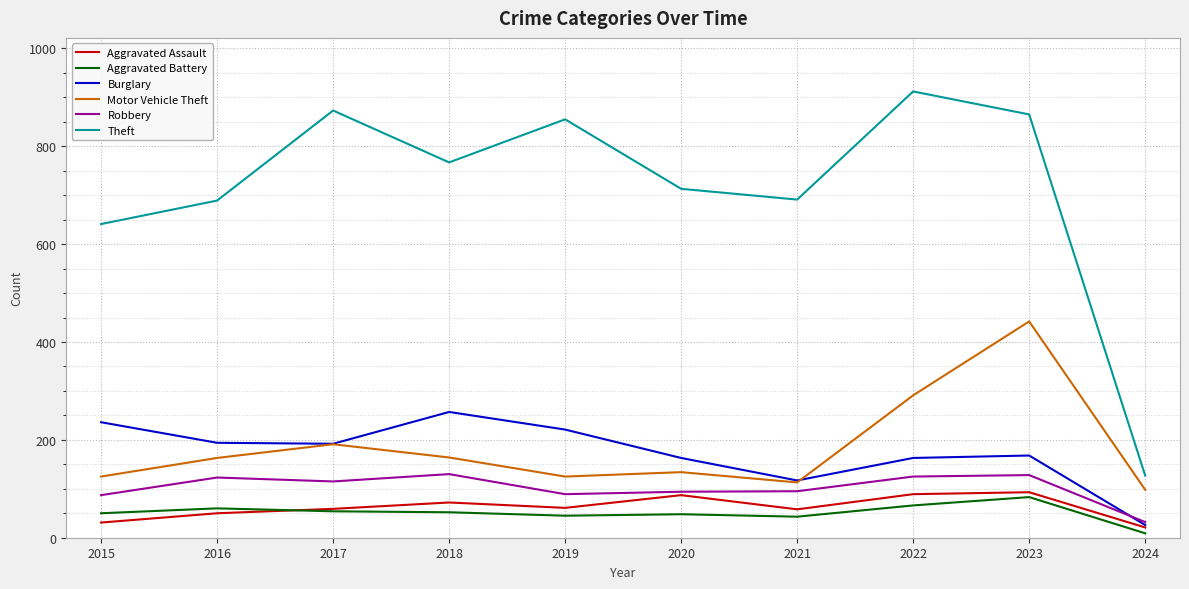

Between 2019 and 2021, which series saw the biggest shift?

Theft